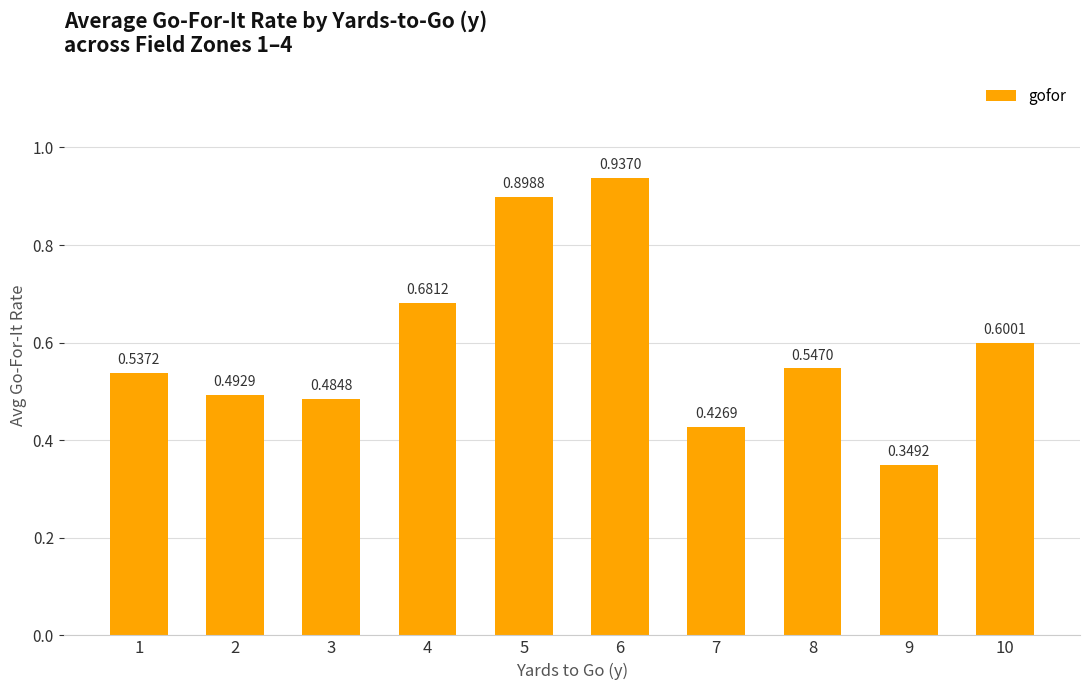

Between 4 and 3, which is larger?

4